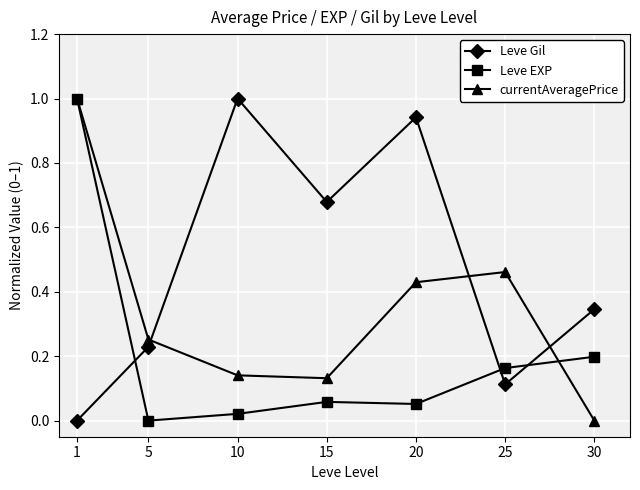

True or false: currentAveragePrice has a value of 0.0 at 30.

True